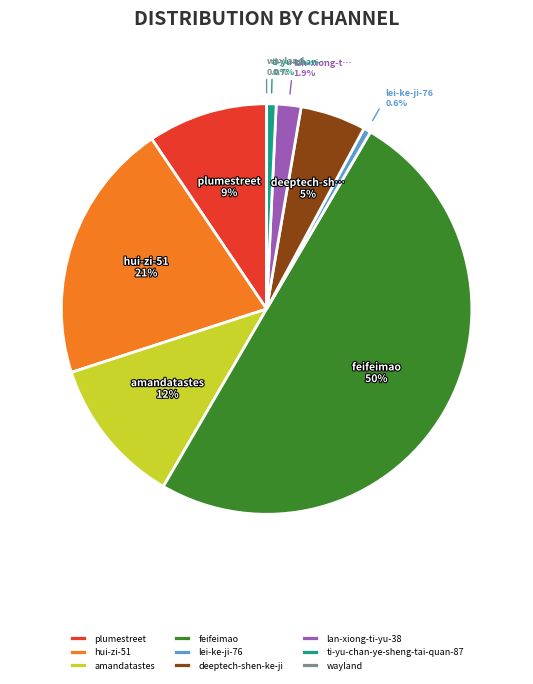

To the nearest percent, what is the combined percentage of hui-zi-51 and ti-yu-chan-ye-sheng-tai-quan-87?

21%